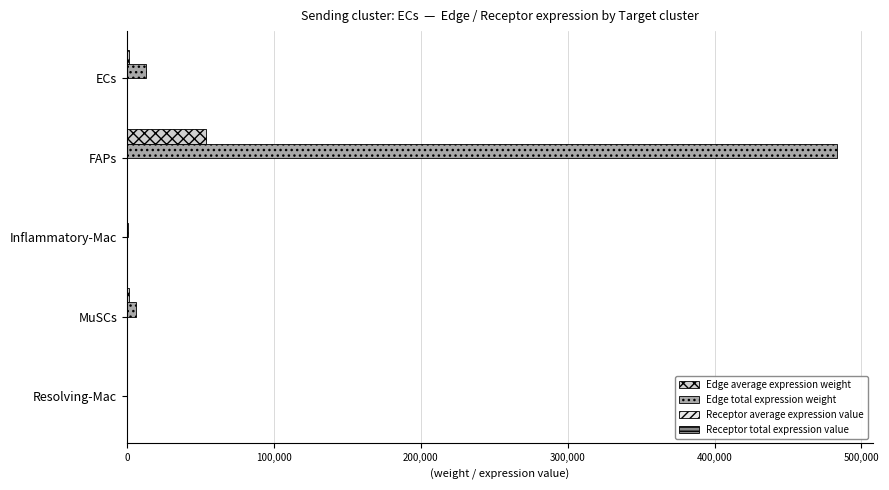

Which series has the largest total across all categories?

Edge total expression weight